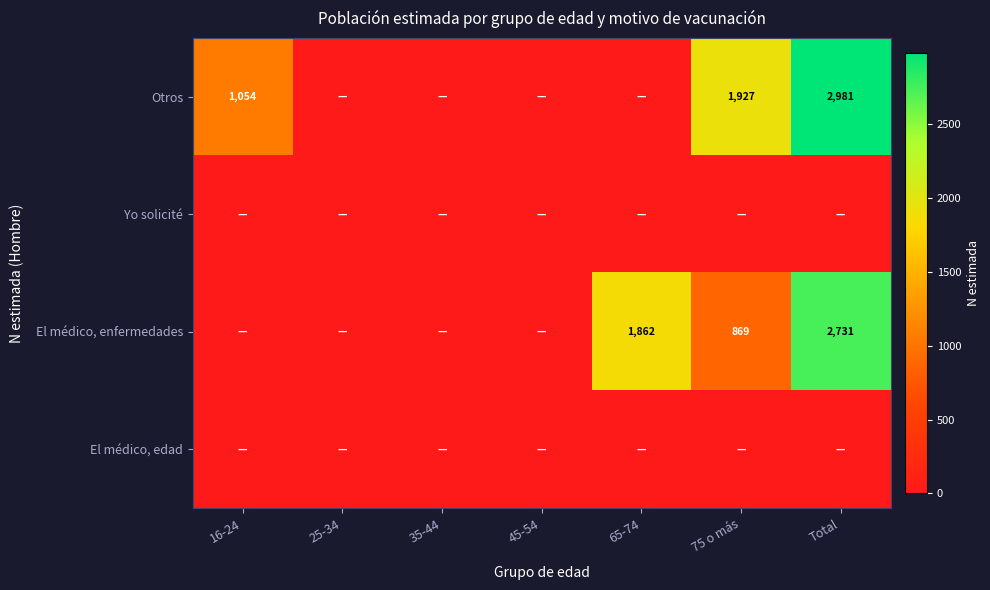

Is it true that Otros equals 1054 at 16-24?

True